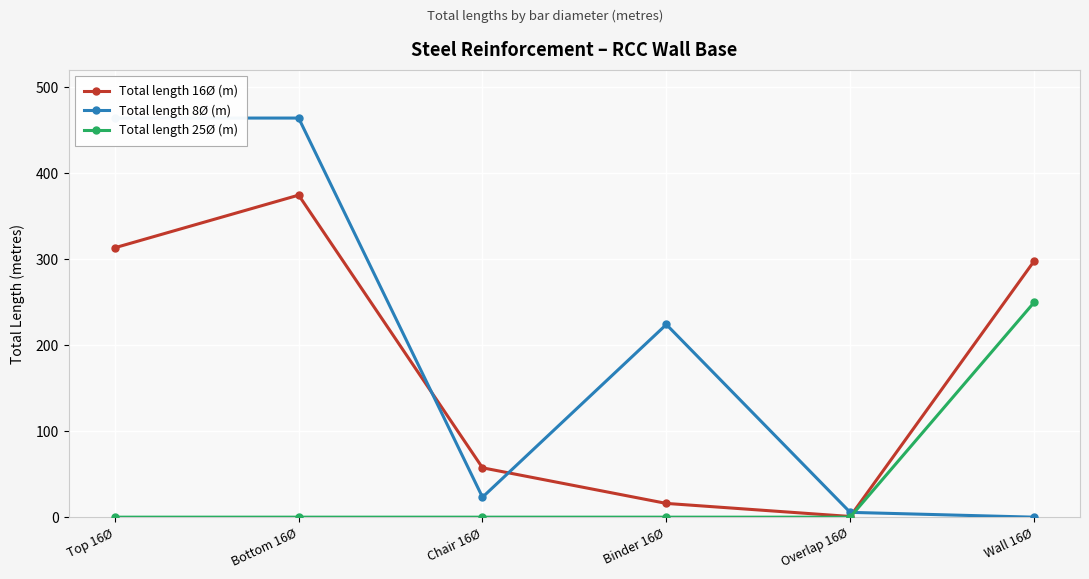

At which label does Total length 25Ø (m) reach its minimum?

Top 16Ø